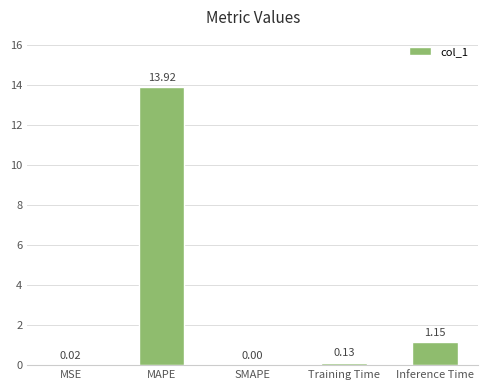

Where is the data nearest to the value 6?

Inference Time